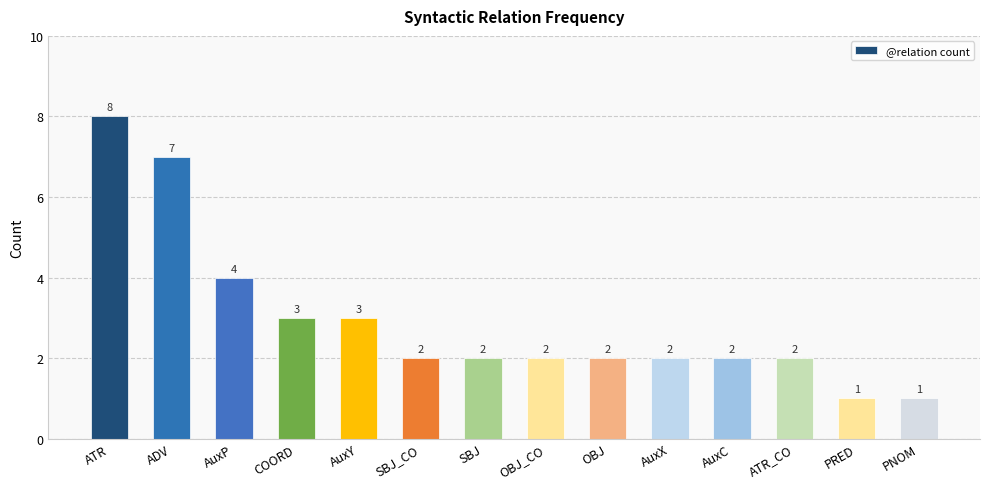

The value at PRED is 1. True or false?

True